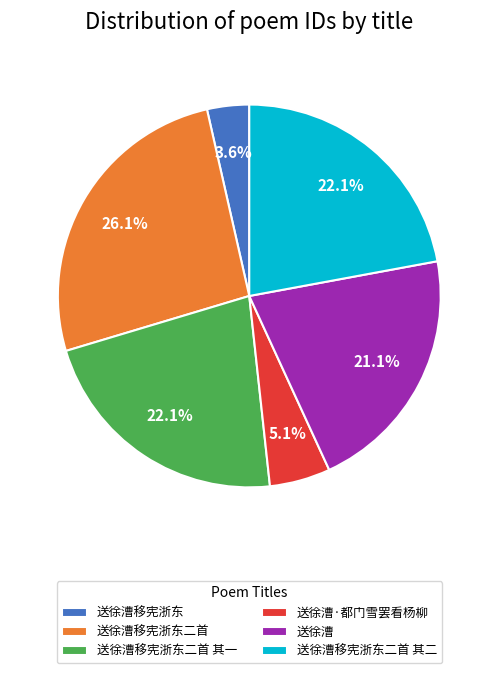

To the nearest percent, what is the average slice percentage?

17%